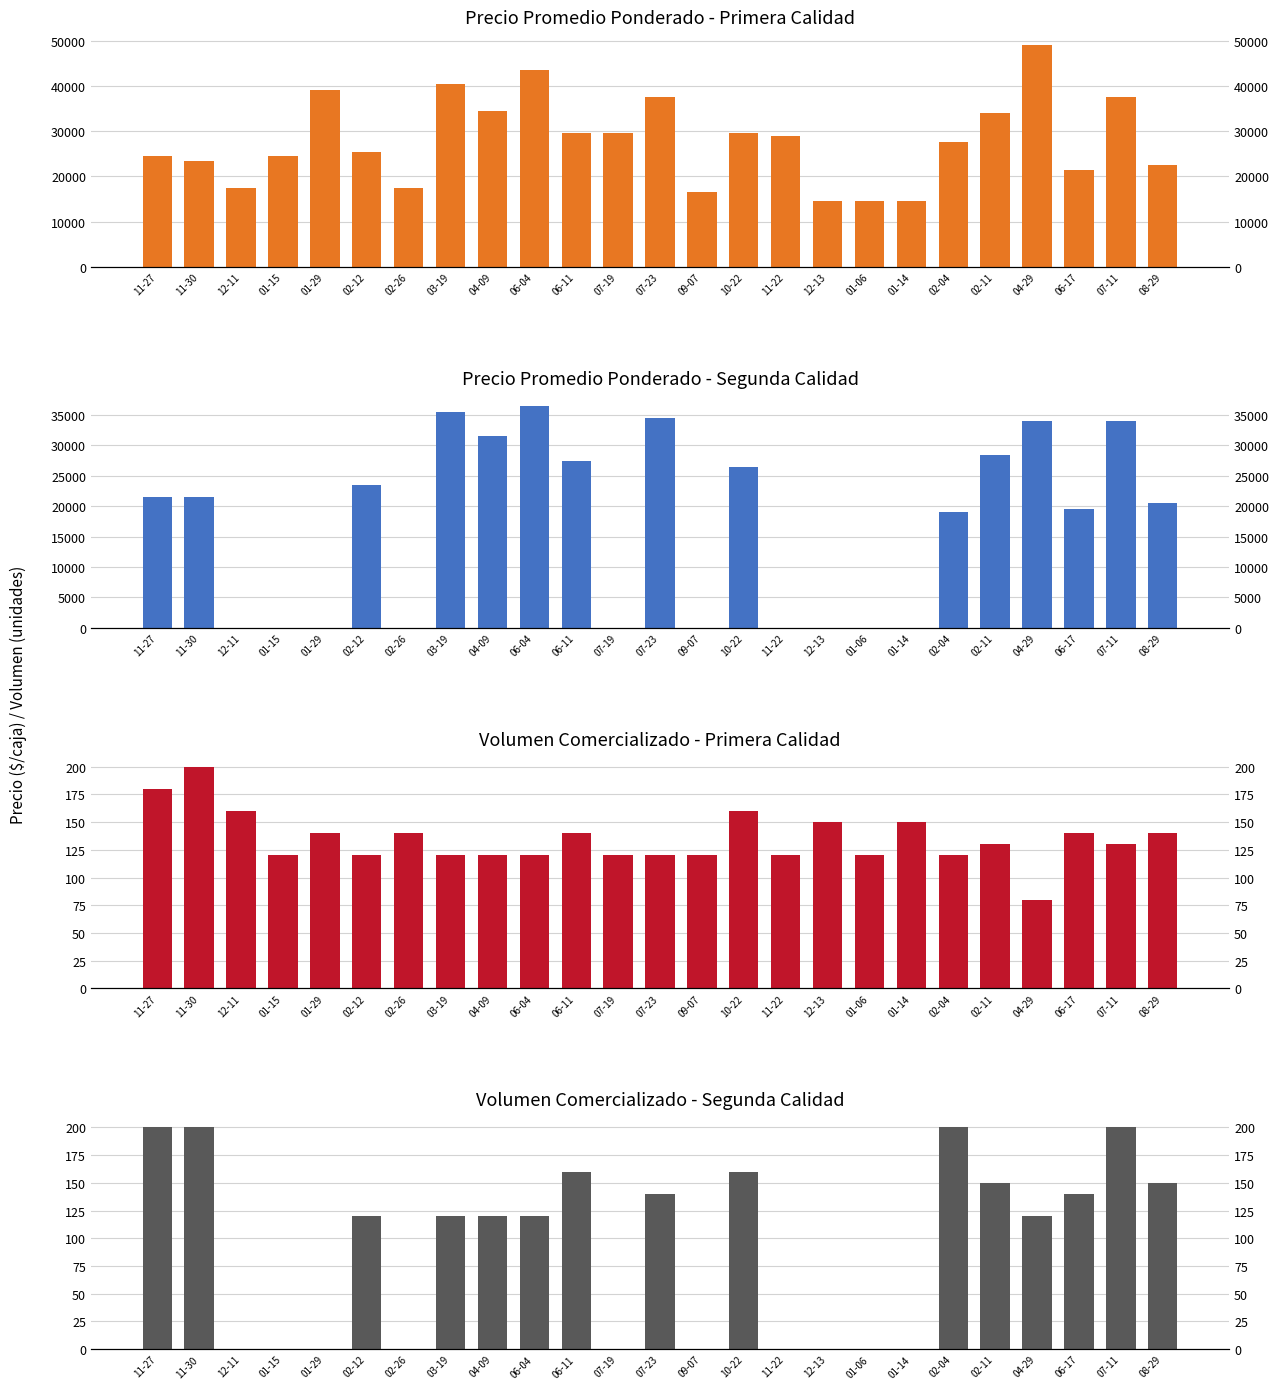

The Precio promedio ponderado Primera series shows 34000 at 02-11. True or false?

True